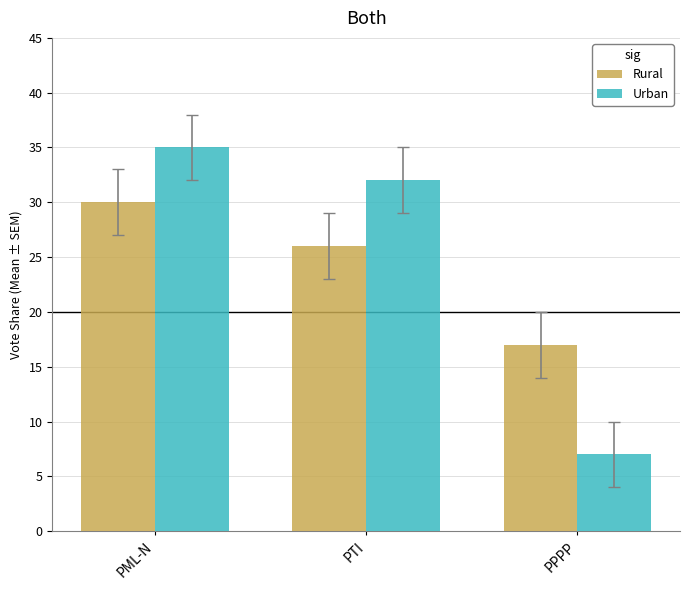

What position from the right is PTI?

2